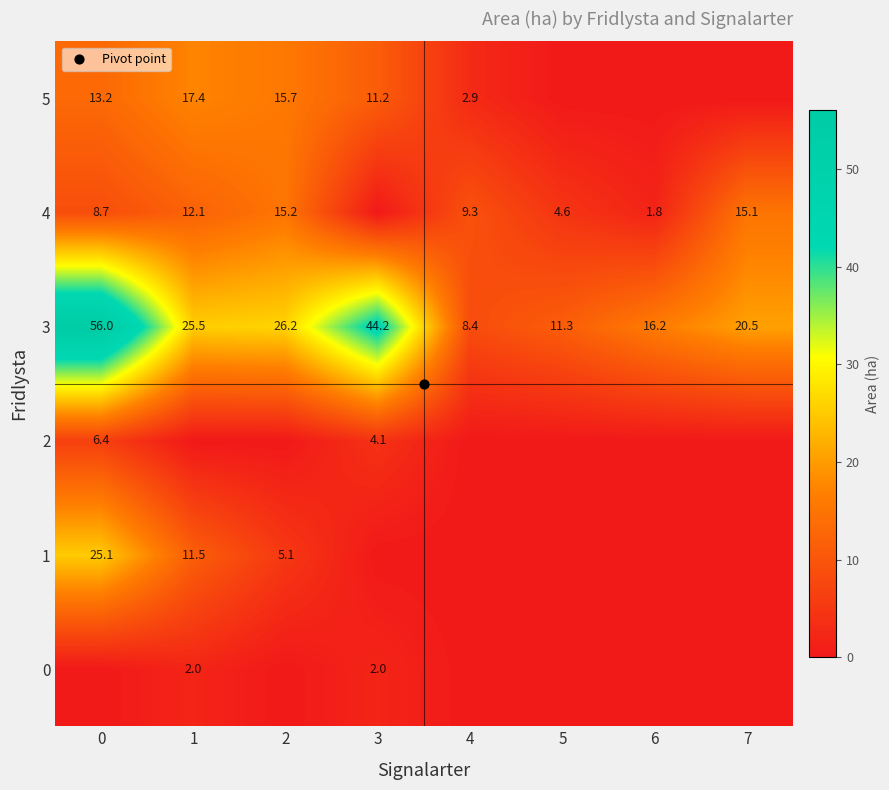

What is the difference between the maximum and minimum values in the row_0 series?

2.0